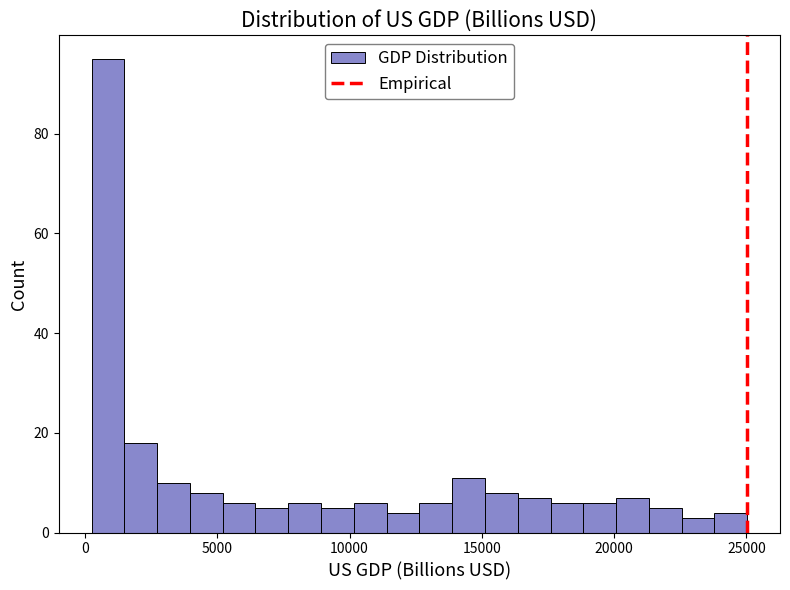

Read against the x-axis, roughly where is the centre of the tallest bar?

1000